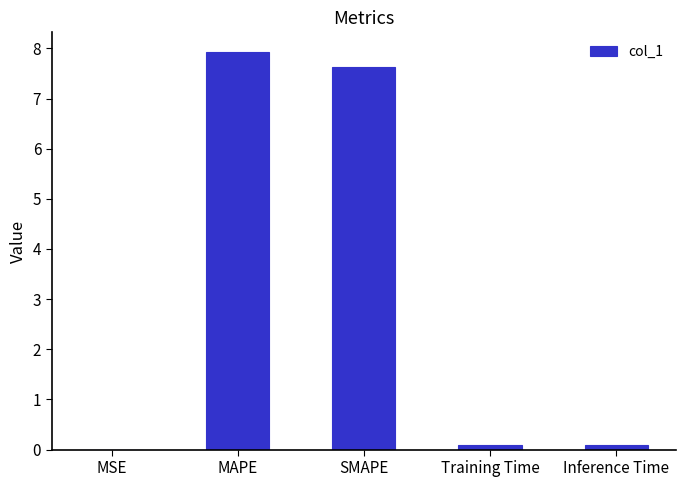

The chart shows a value of 7.6 at SMAPE. True or false?

True